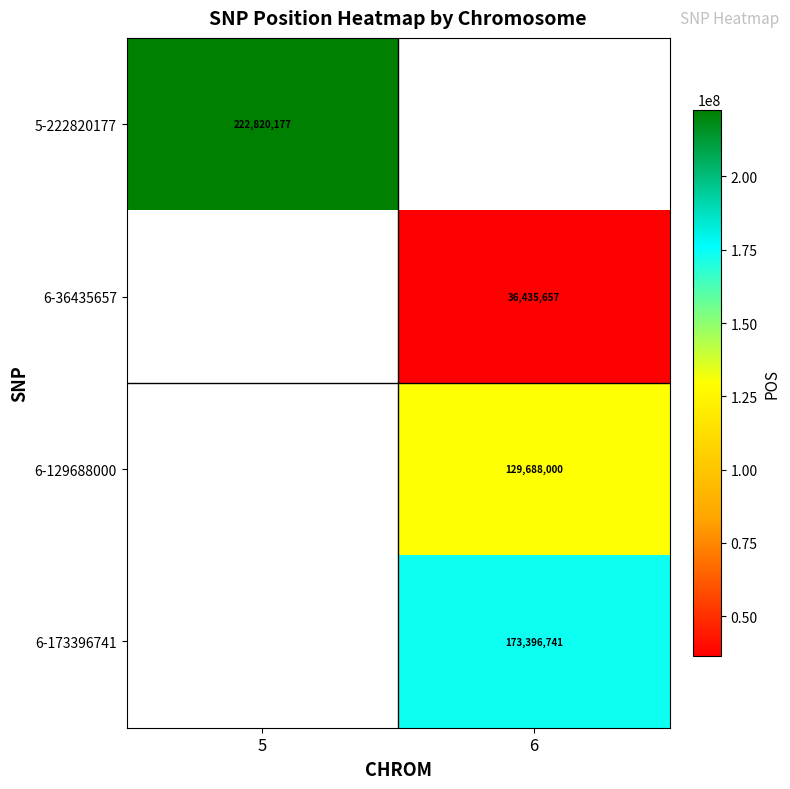

What is the greatest value displayed?

222820177.0